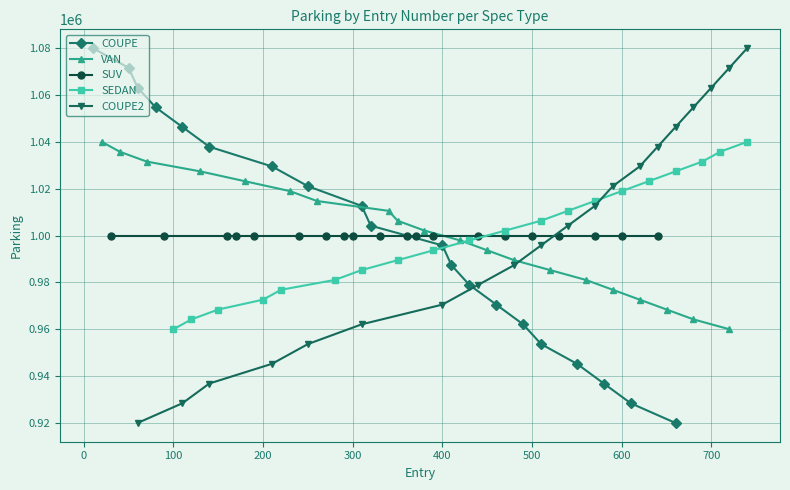

True or false: COUPE has more than 0 points higher than both neighbors.

False